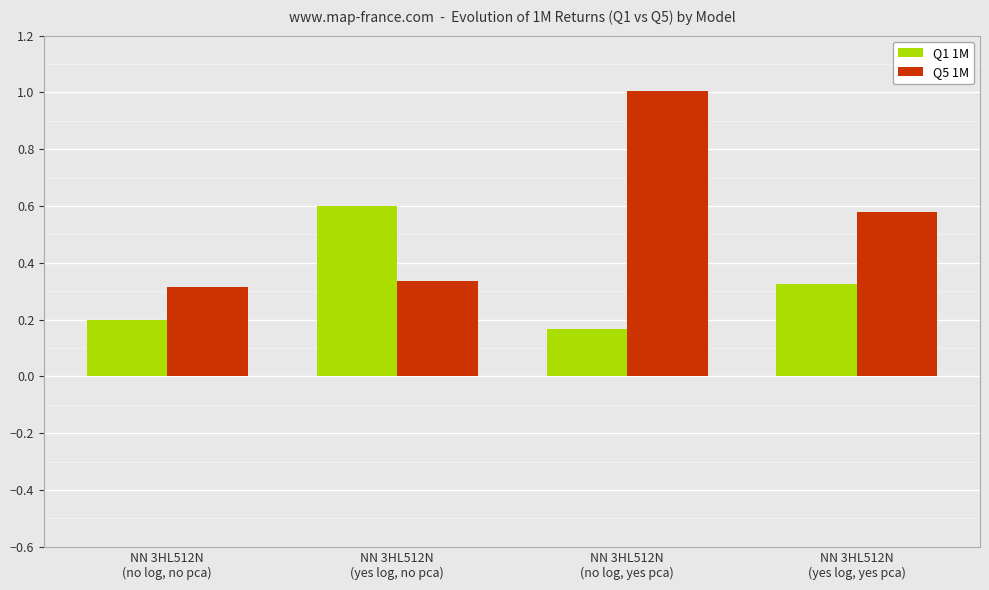

Which series has the largest range (max minus min)?

Q5 1M